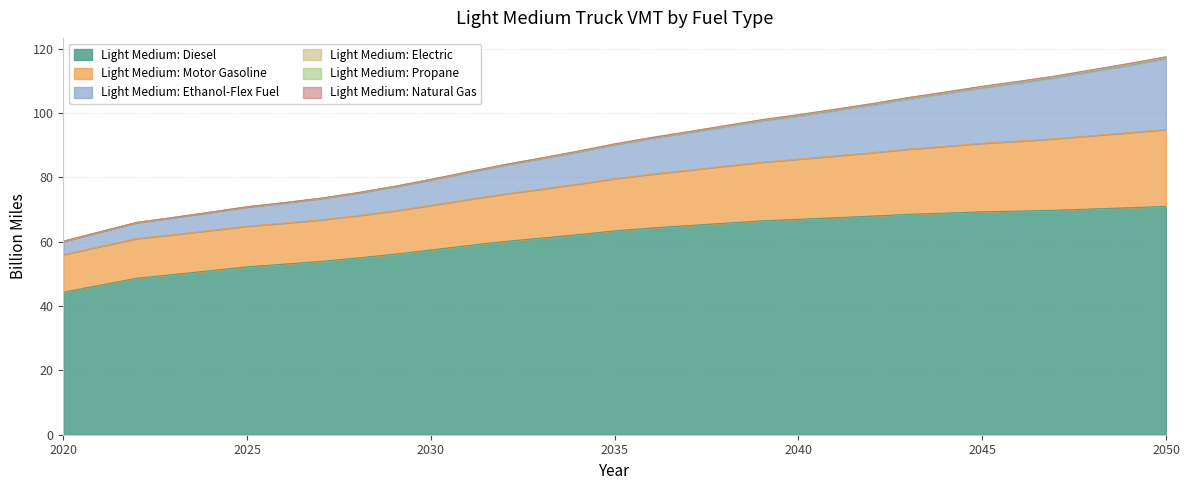

How many data points in Light Medium: Ethanol-Flex Fuel are above 90?

16